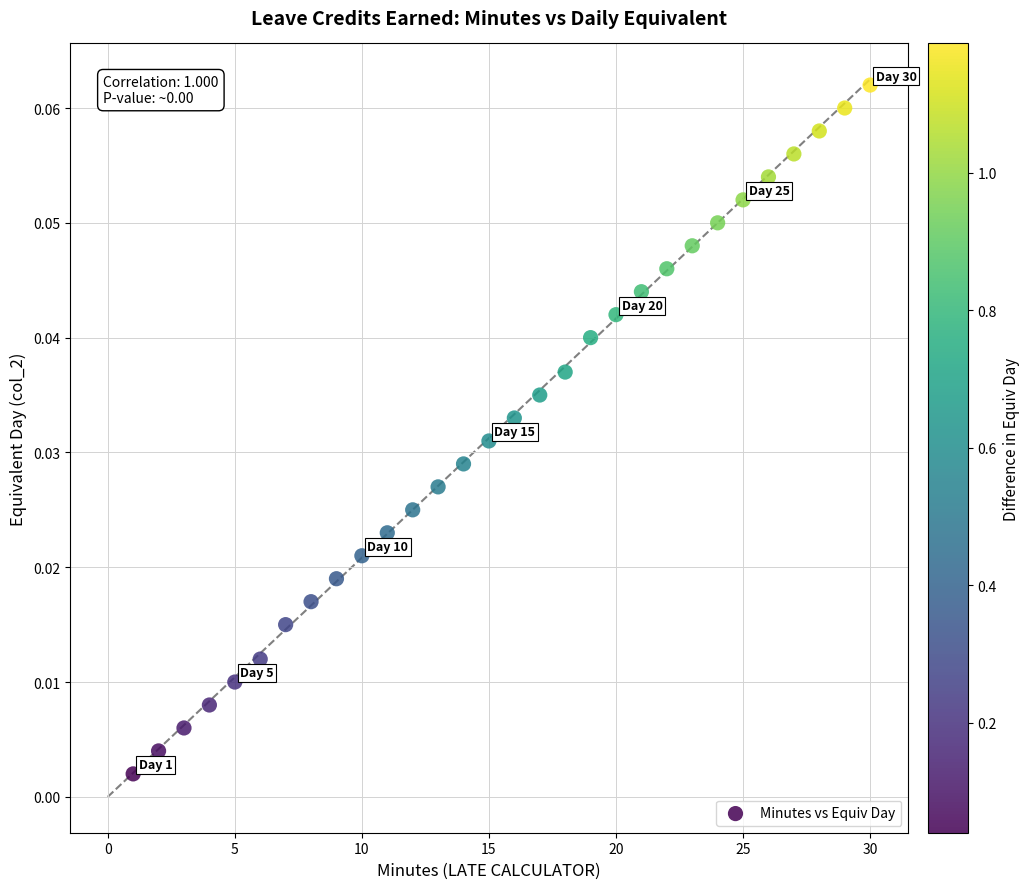

What is the range of X values (max minus min)?

29.0